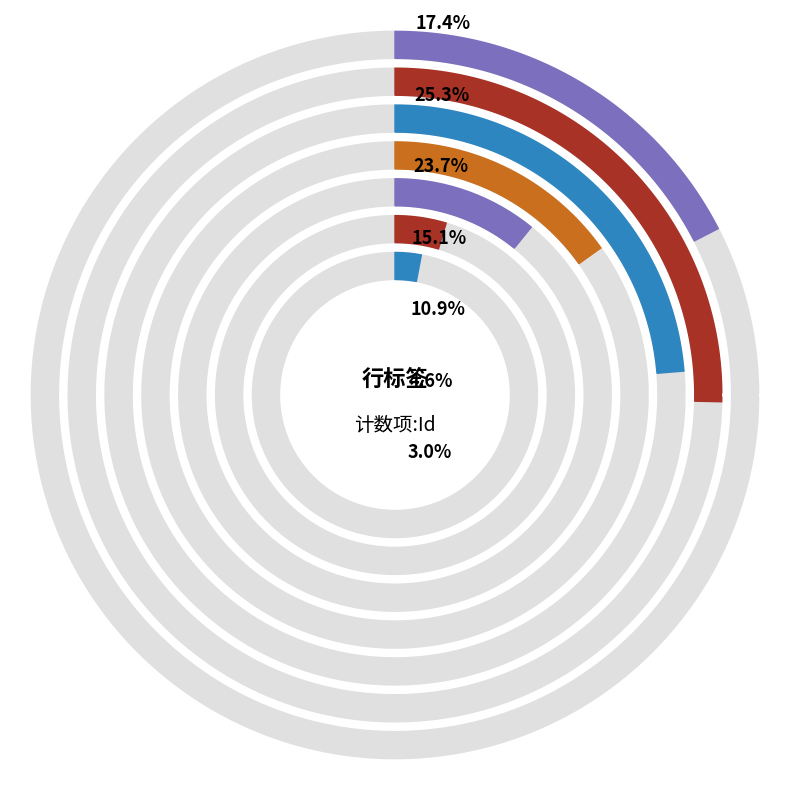

What percentage is the 5 slice, to the nearest percent?

11%